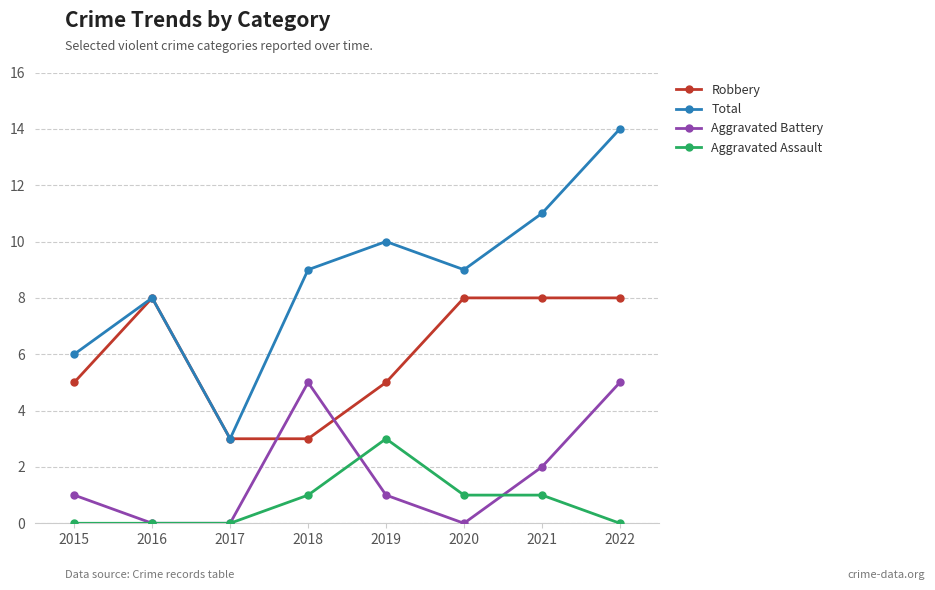

What value does the Robbery series have at 2018?

3